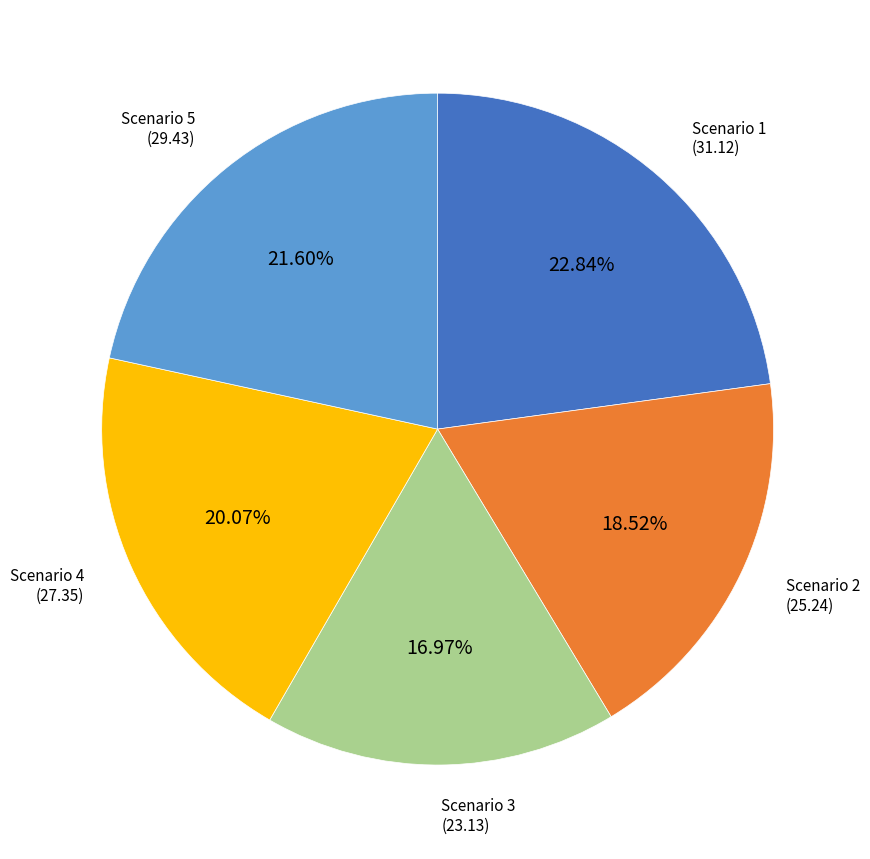

Is there any slice that represents more than half of the pie?

No